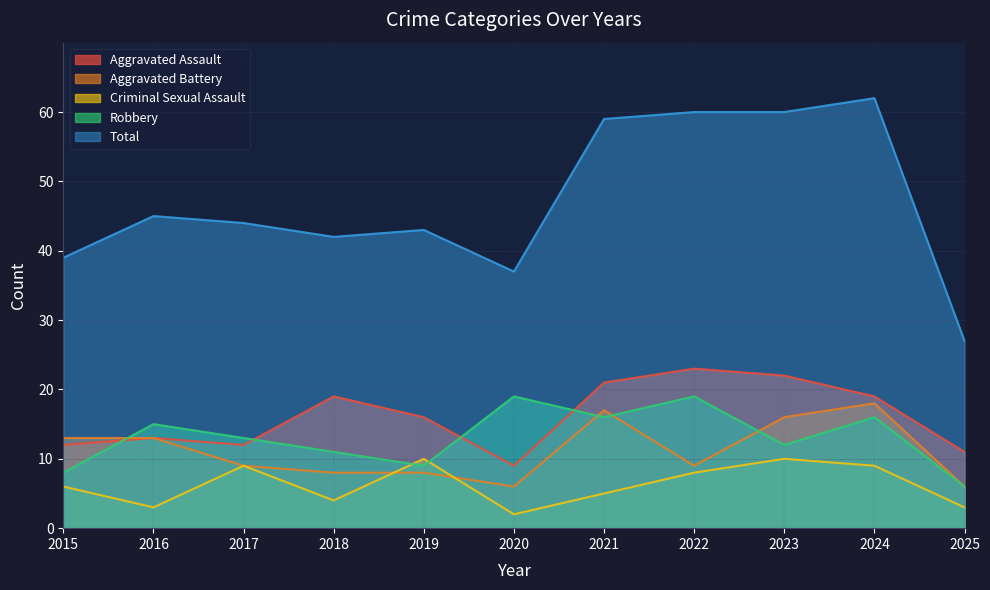

Rank the series at 2023 from highest to lowest value.

Total, Aggravated Assault, Aggravated Battery, Robbery, Criminal Sexual Assault